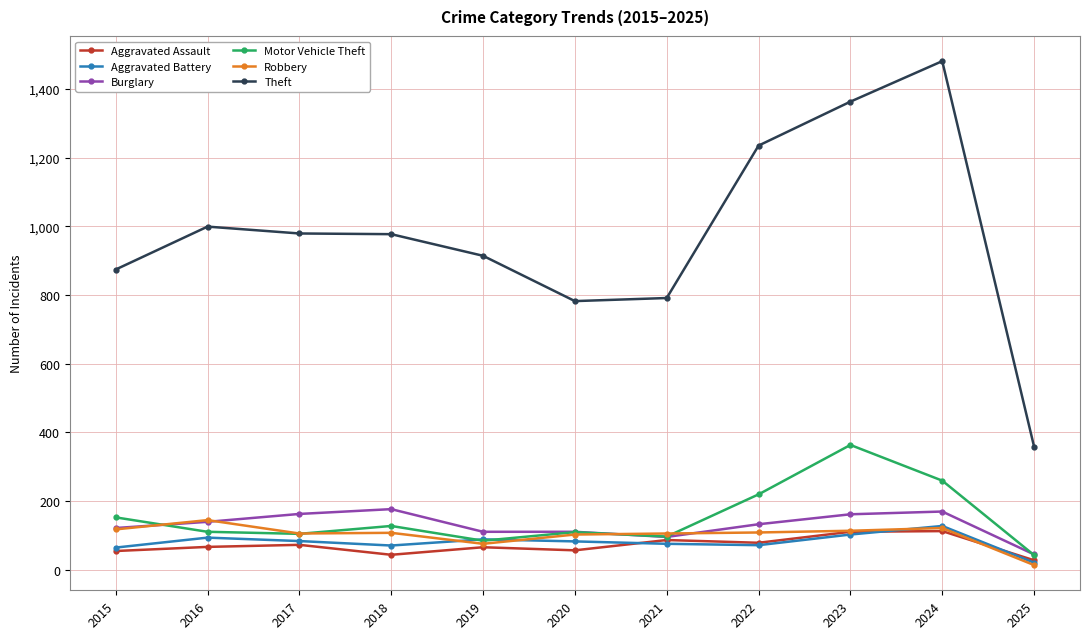

Rank the series by their maximum value, from lowest to highest.

Aggravated Assault, Aggravated Battery, Robbery, Burglary, Motor Vehicle Theft, Theft